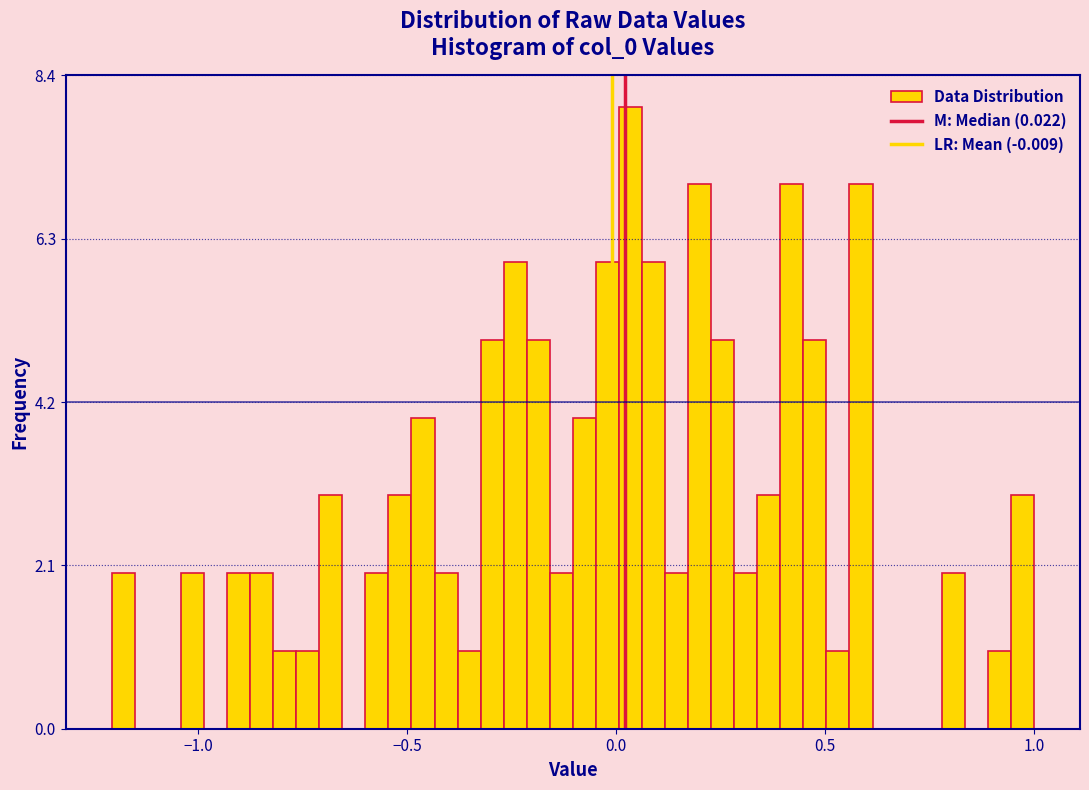

Around what value on the x-axis is the tallest bar? Give the approximate position of its centre, as read against the axis.

0.05